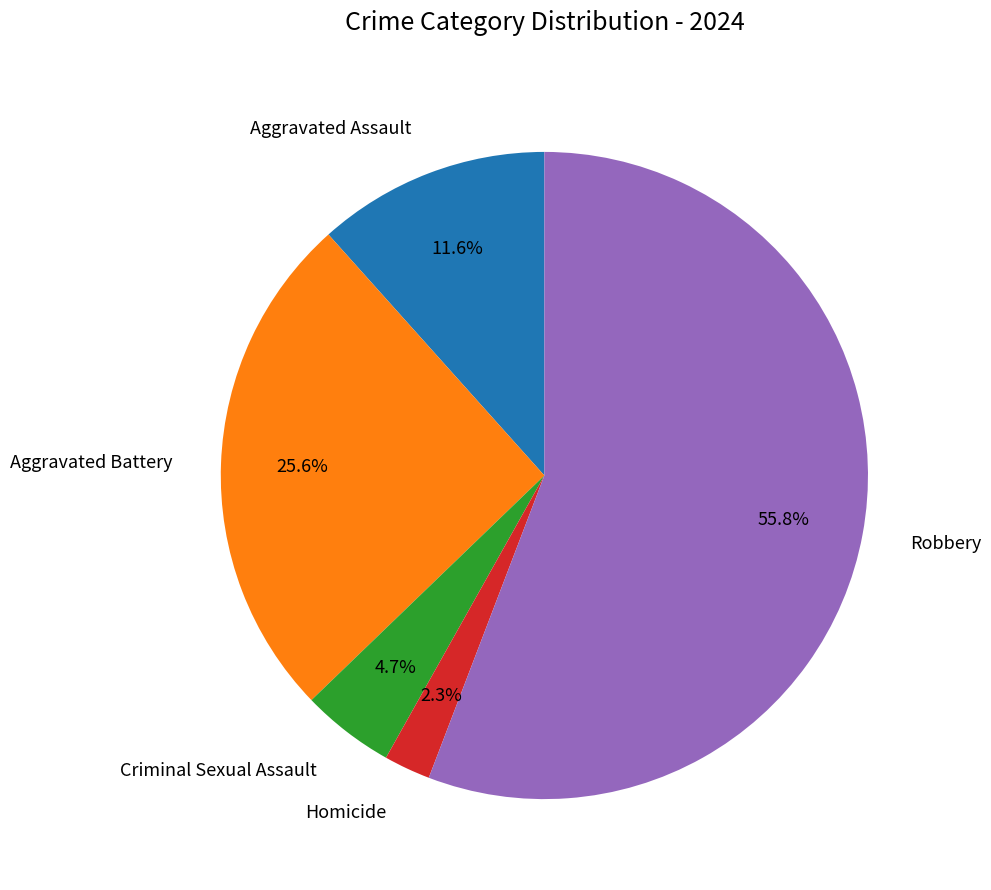

Rank the categories by value from lowest to highest.

Homicide, Criminal Sexual Assault, Aggravated Assault, Aggravated Battery, Robbery